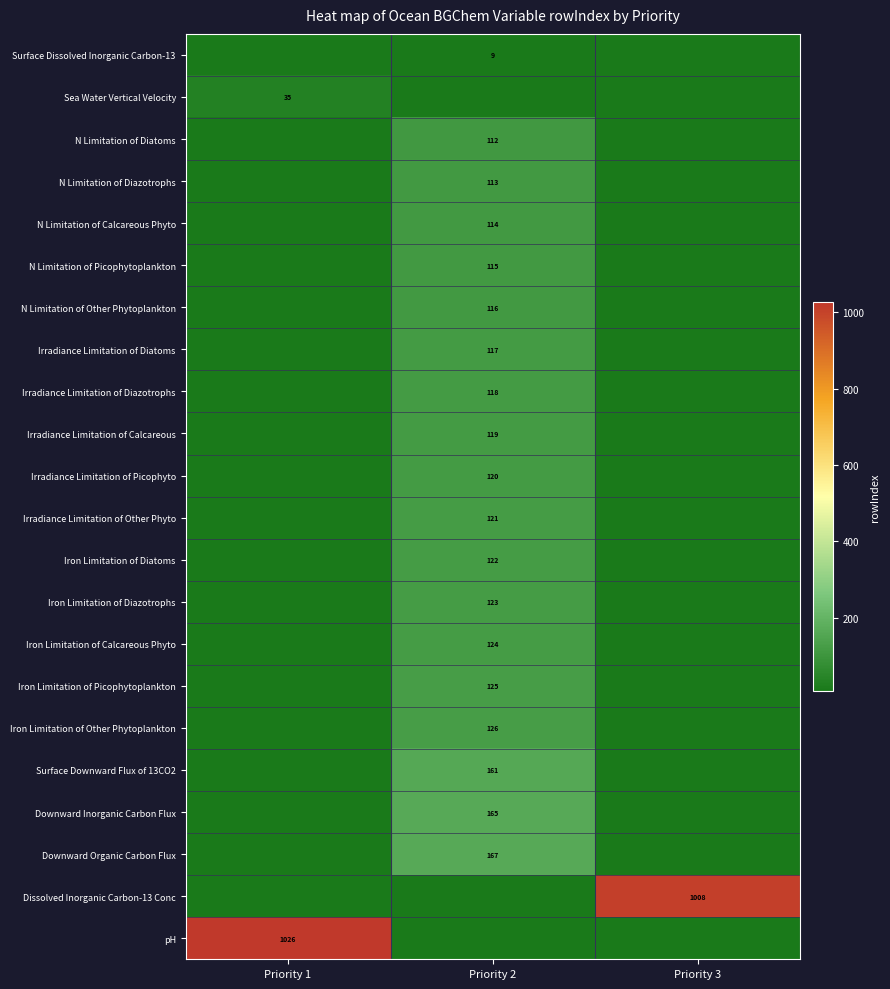

Is it true that Sea Water Vertical Velocity equals 13 at Priority 1?

False